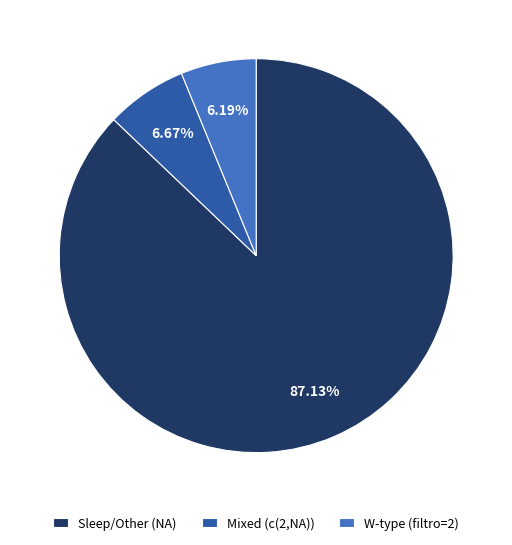

Does any single category account for the majority?

Yes